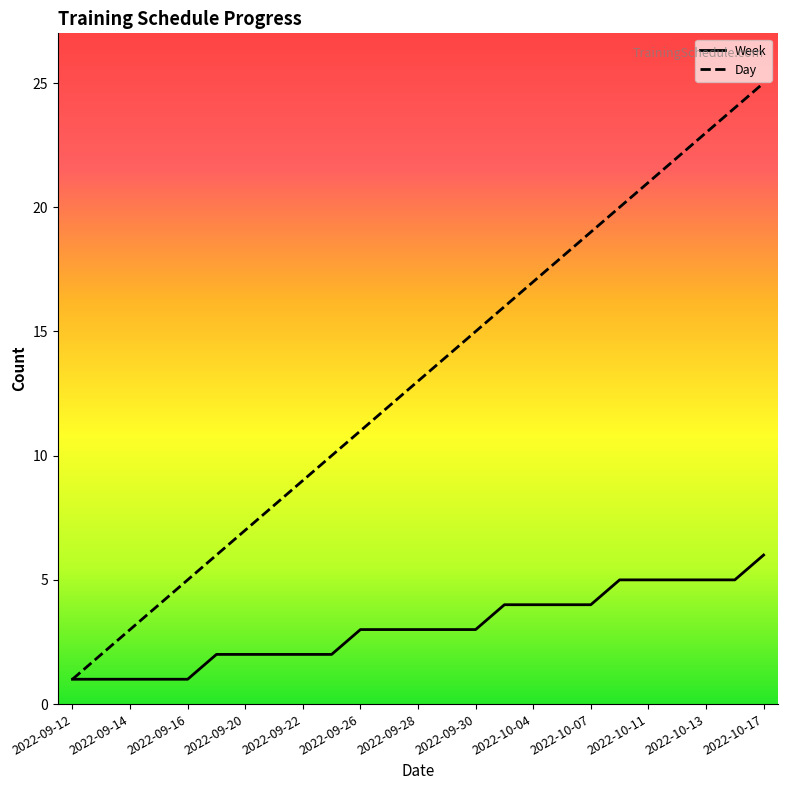

What is the maximum value for Week?

6